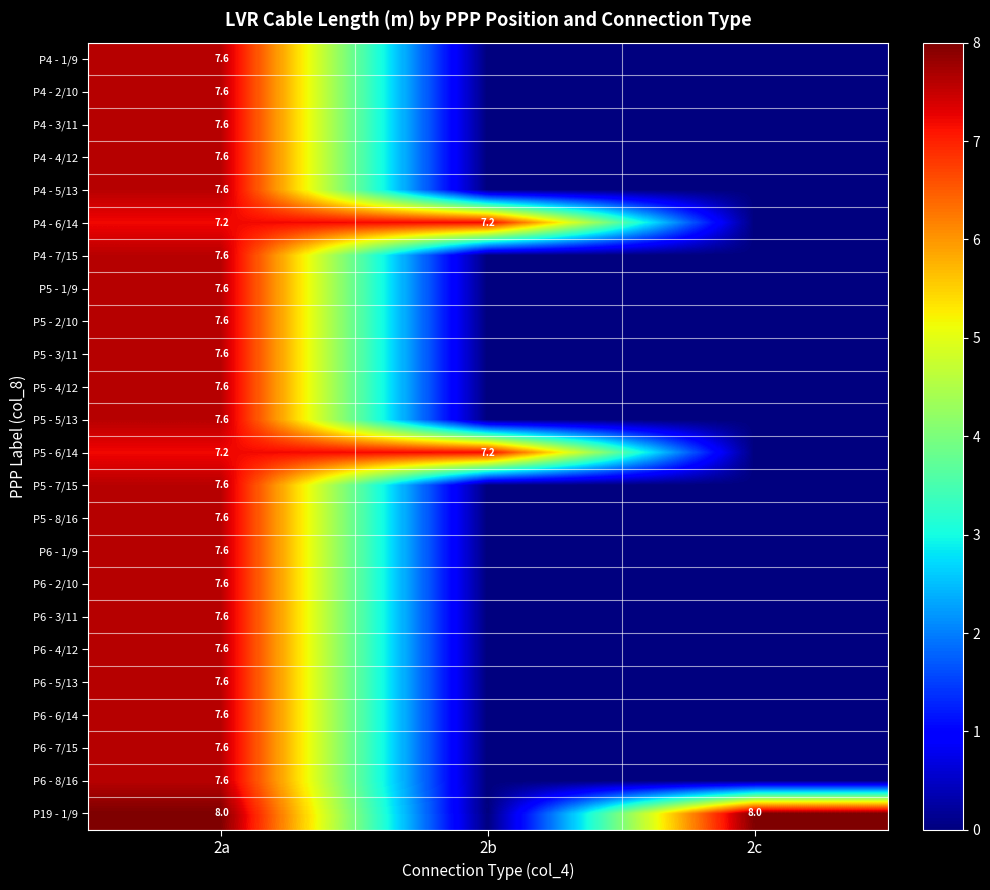

True or false: P19 - 1/9 has a value of 8.0 at 2a.

True